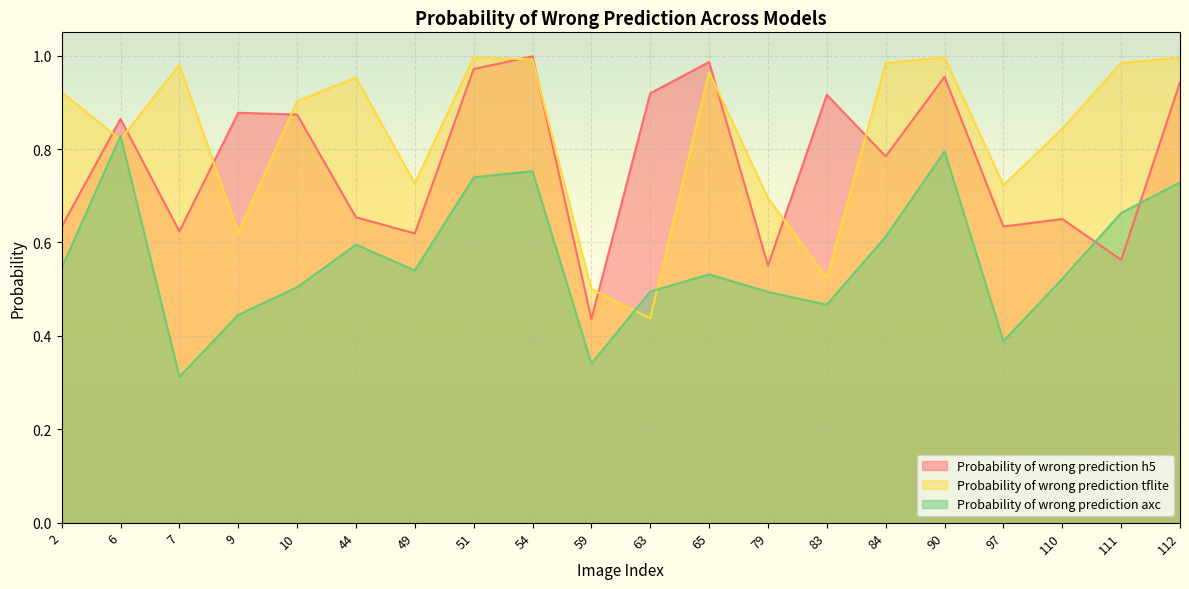

What is the difference between the second highest and minimum values in the Probability of wrong prediction tflite series?

0.6